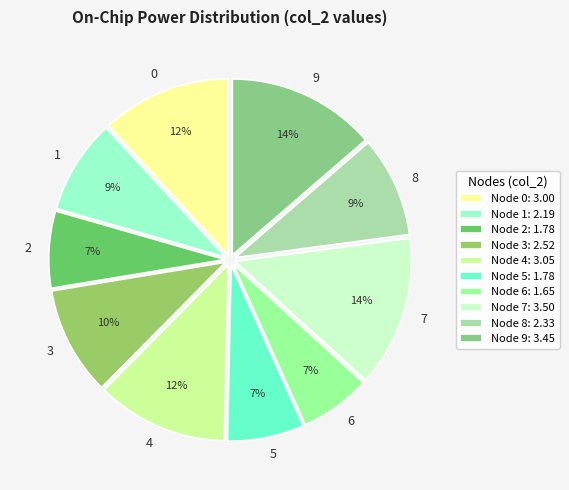

Does 6 represent more than half of the total?

No